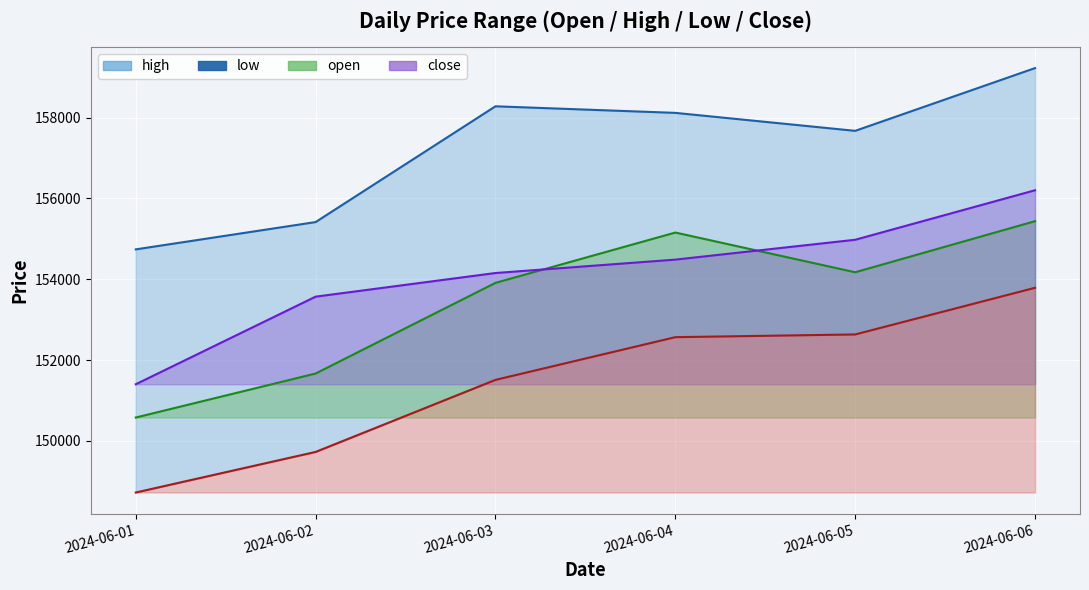

How many data points does each series have?

6